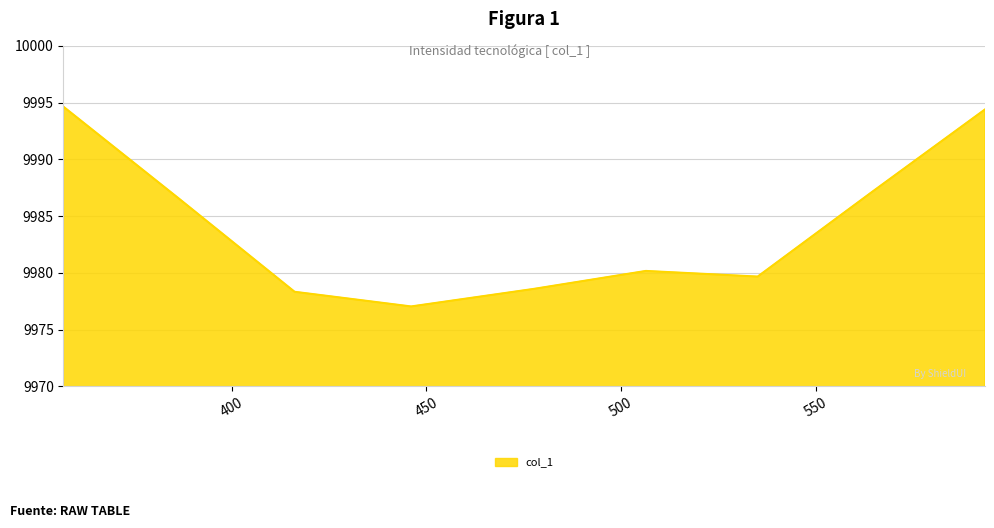

What is the smallest value displayed?

9977.0